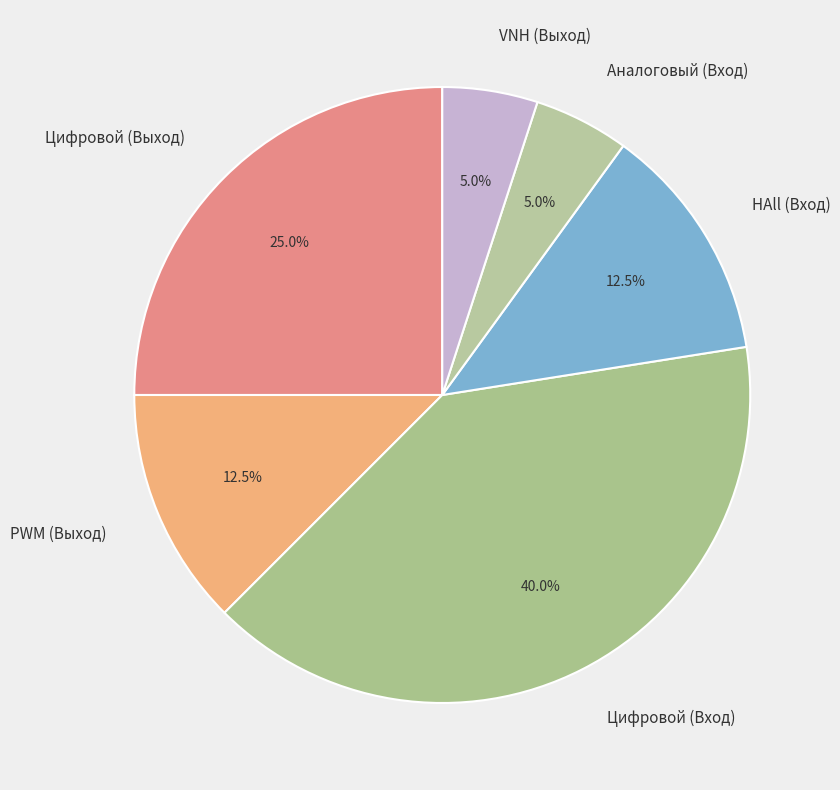

Does PWM (Выход) account for over 50% of the chart?

No